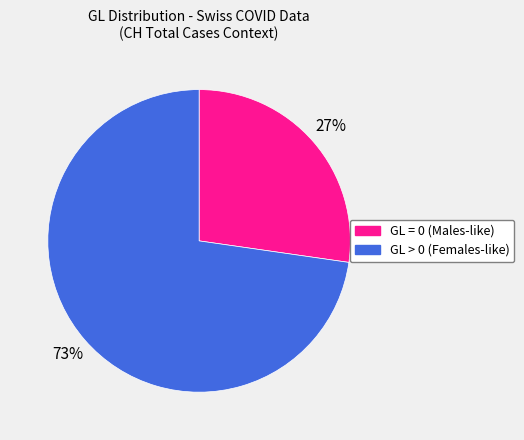

How many slices are in this pie chart?

2